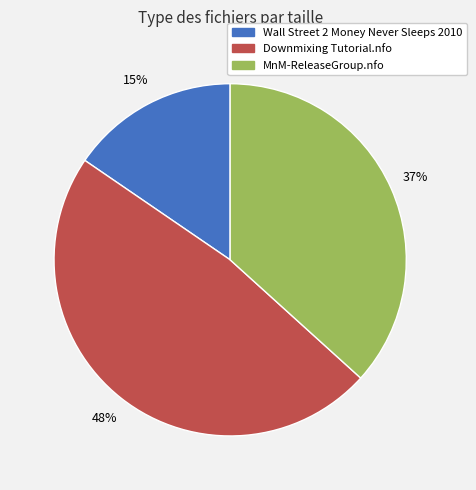

Is it true that MnM-ReleaseGroup.nfo is 43% of the pie?

False